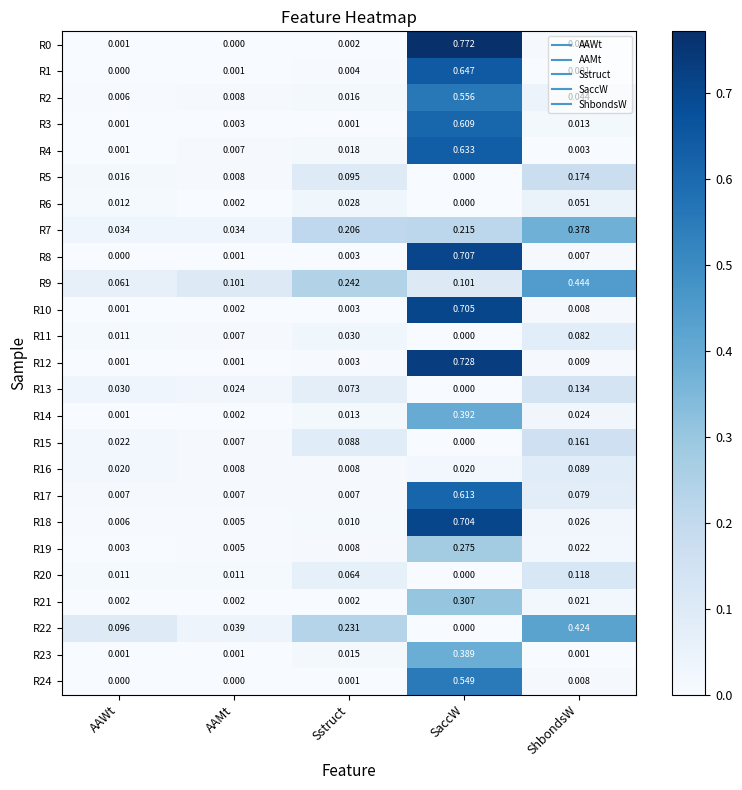

At which category is the sum across all series the highest?

SaccW